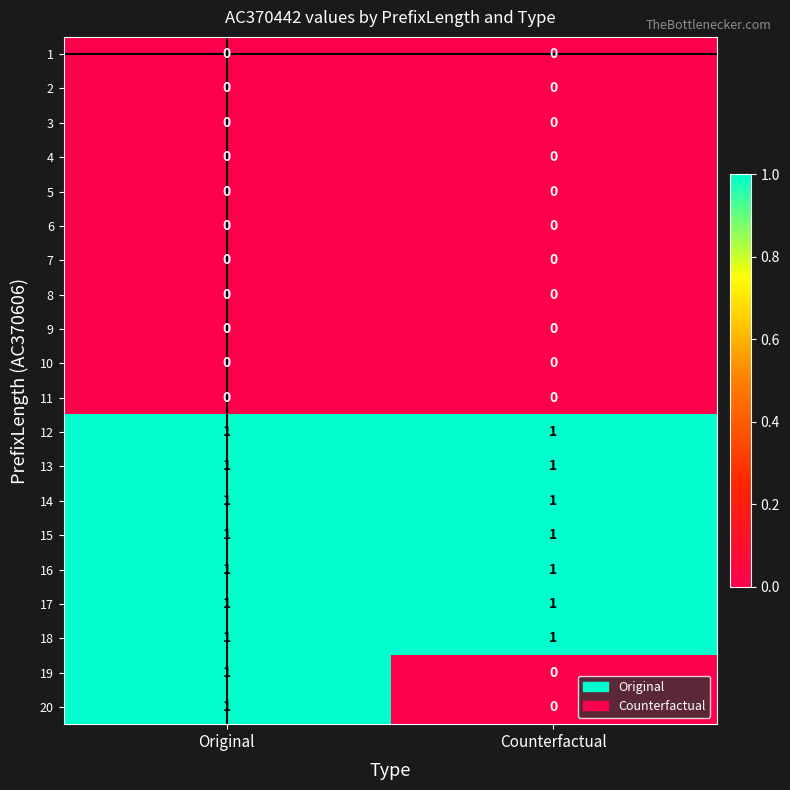

The value of 6 at Counterfactual is 0. True or false?

True